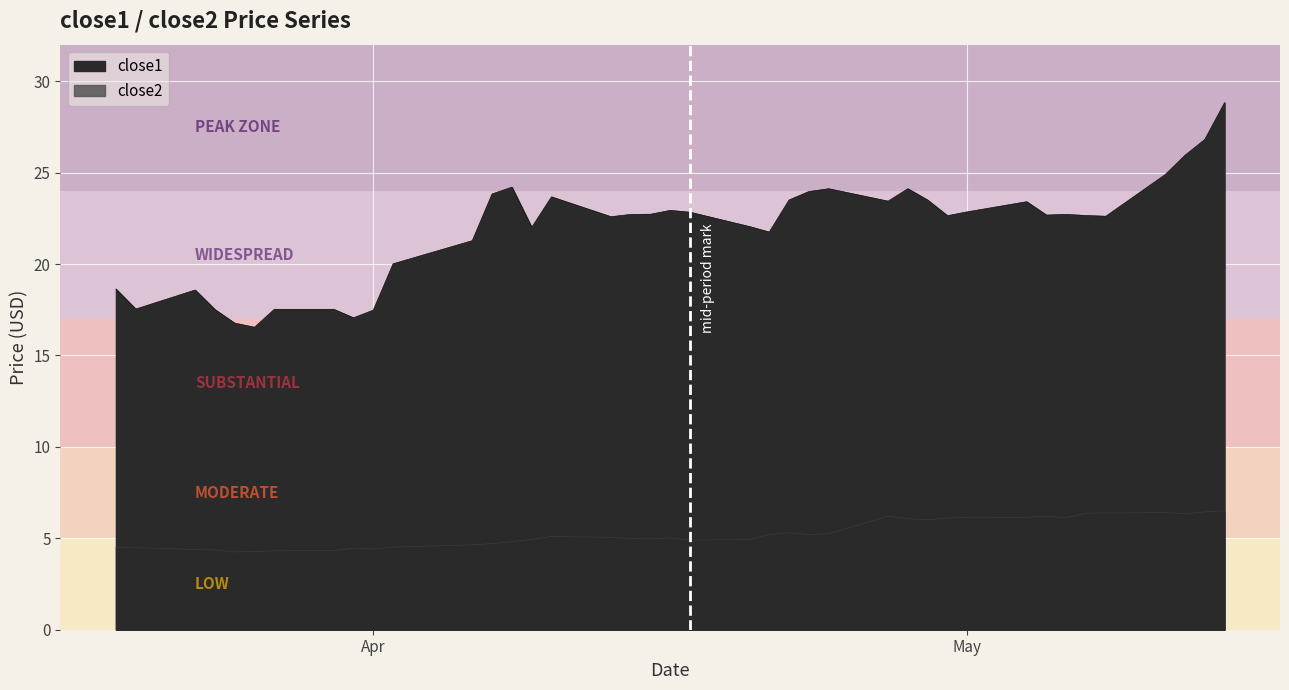

What is the sum of all close2 values?

210.8